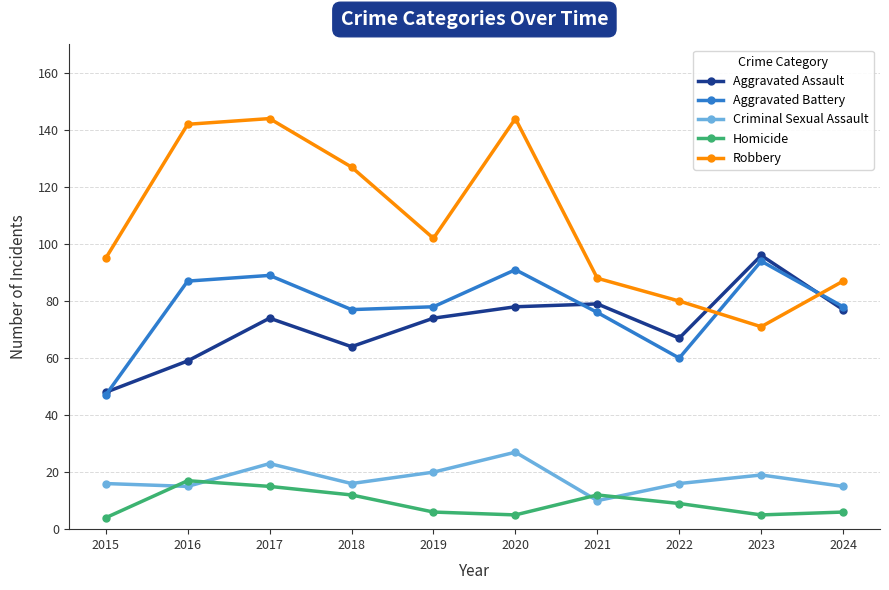

Does the chart display data point markers on the line(s)?

Yes